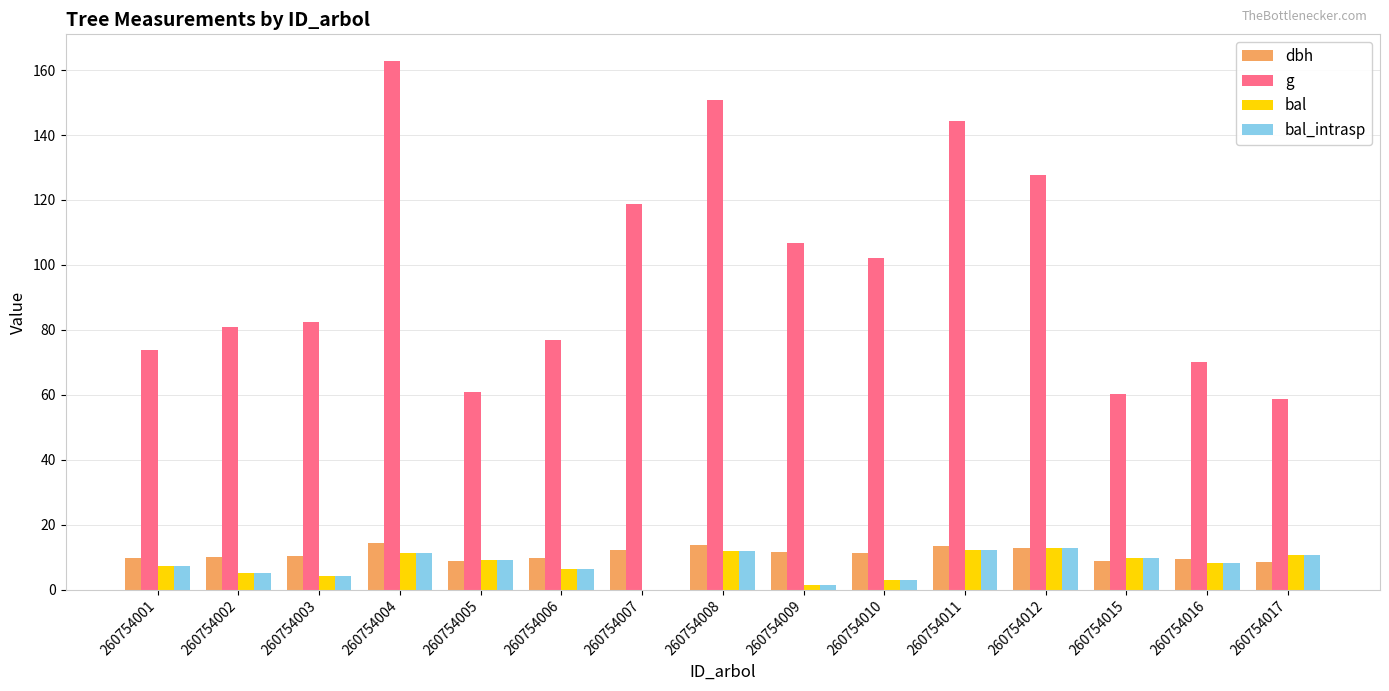

Is the value of dbh at 260754015 greater than the value of g at 260754010?

No